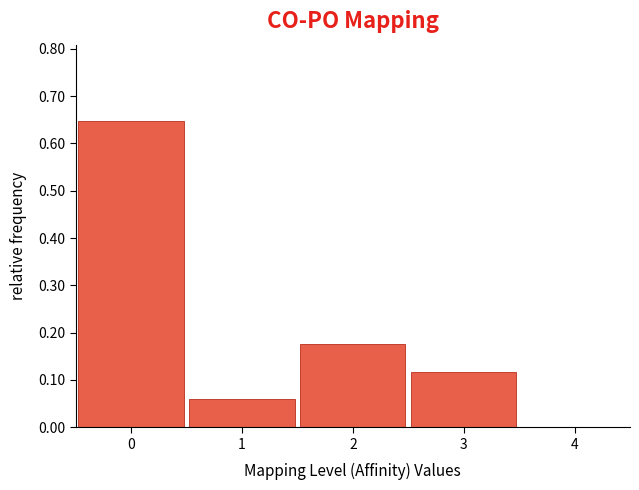

Reading left to right, list every bar in this chart as the range it spans on the x-axis followed by its height. The values are not printed on the chart, so give them approximately, as read against the axis.

-0.5 to 0.5: 0.65
0.5 to 1.5: 0.06
1.5 to 2.5: 0.18
2.5 to 3.5: 0.12